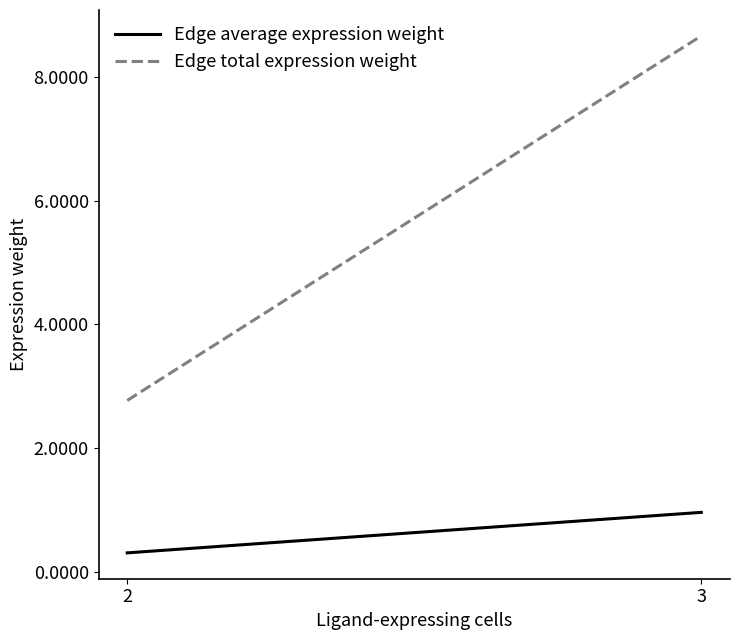

Between 2 and 3, which series saw the biggest shift?

Edge total expression weight